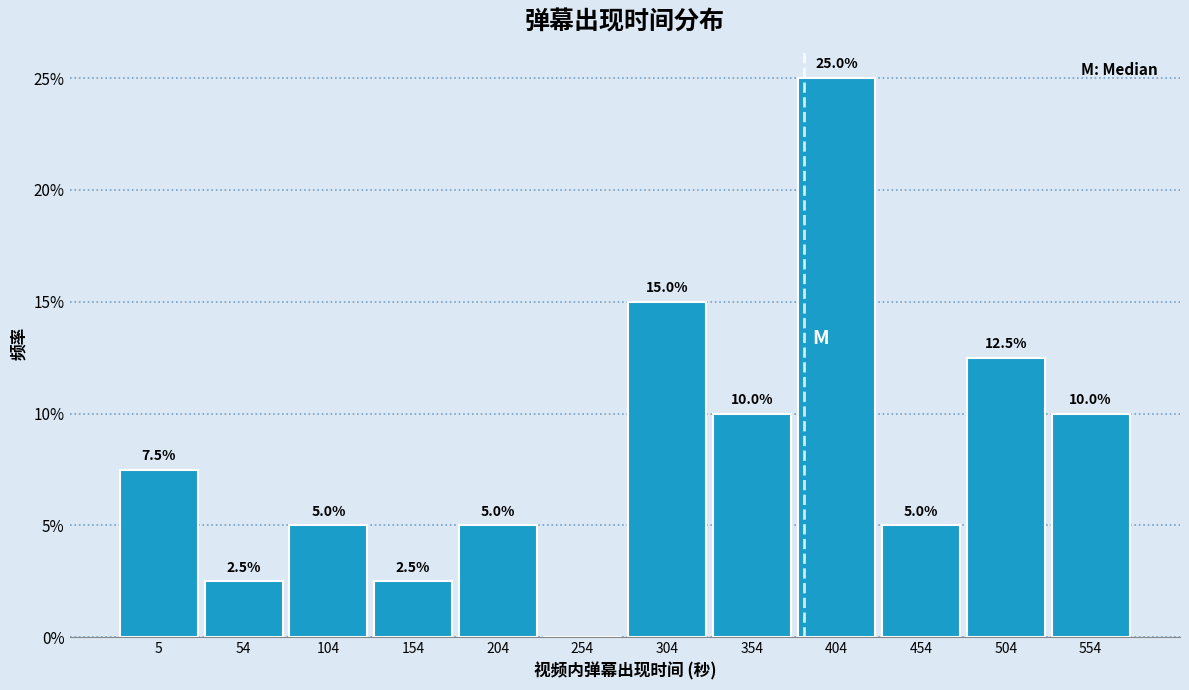

Reading left to right, list all the values displayed in this chart.

5=7.5	54=2.5	104=5.0	154=2.5	204=5.0	254=0.0	304=15.0	354=10.0	404=25.0	454=5.0	504=12.5	554=10.0